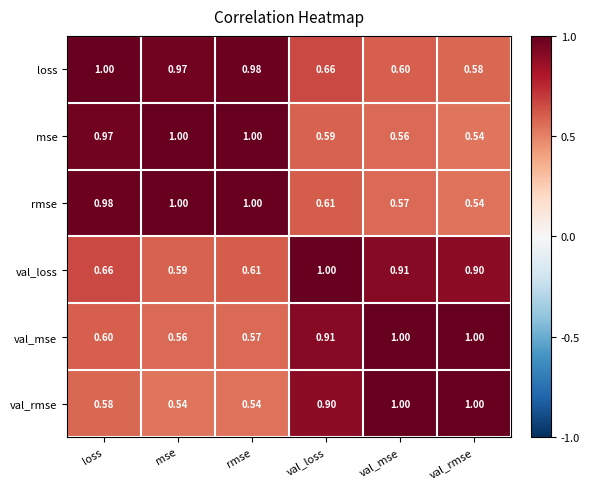

At val_loss, list the series in order from smallest to largest.

mse, rmse, loss, val_rmse, val_mse, val_loss